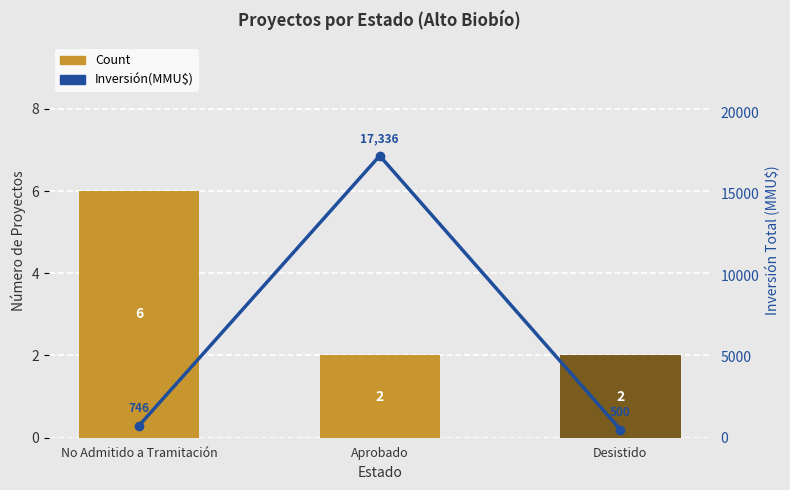

Reading left to right, extract all data points from this chart.

Count: 6	2	2
Inversión(MMU$): 746	17336	500